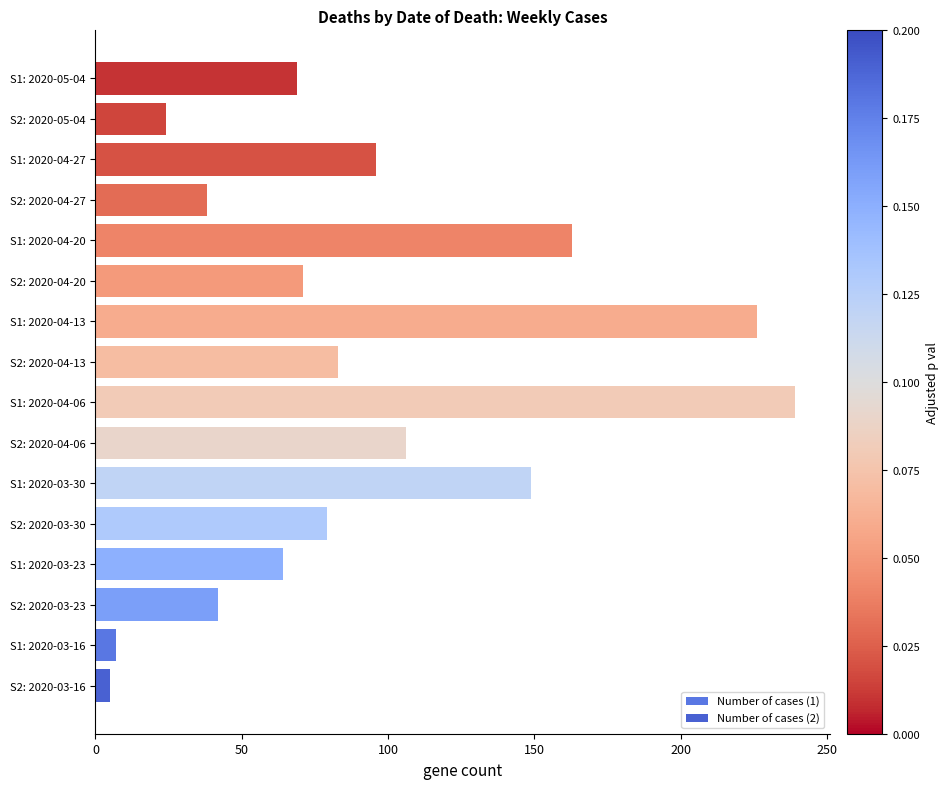

How many series are shown in this chart?

2